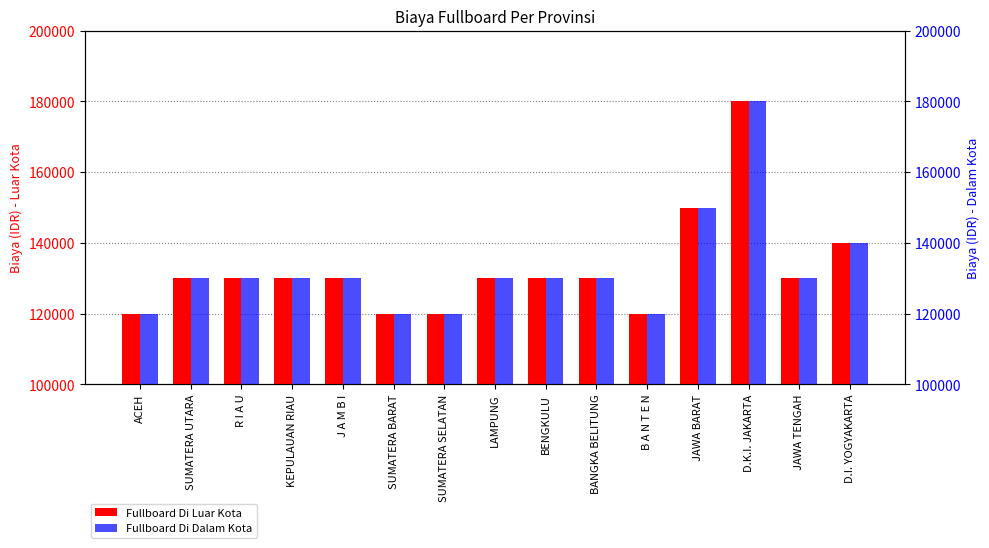

What is the label of the 11th bar from the left?

B A N T E N